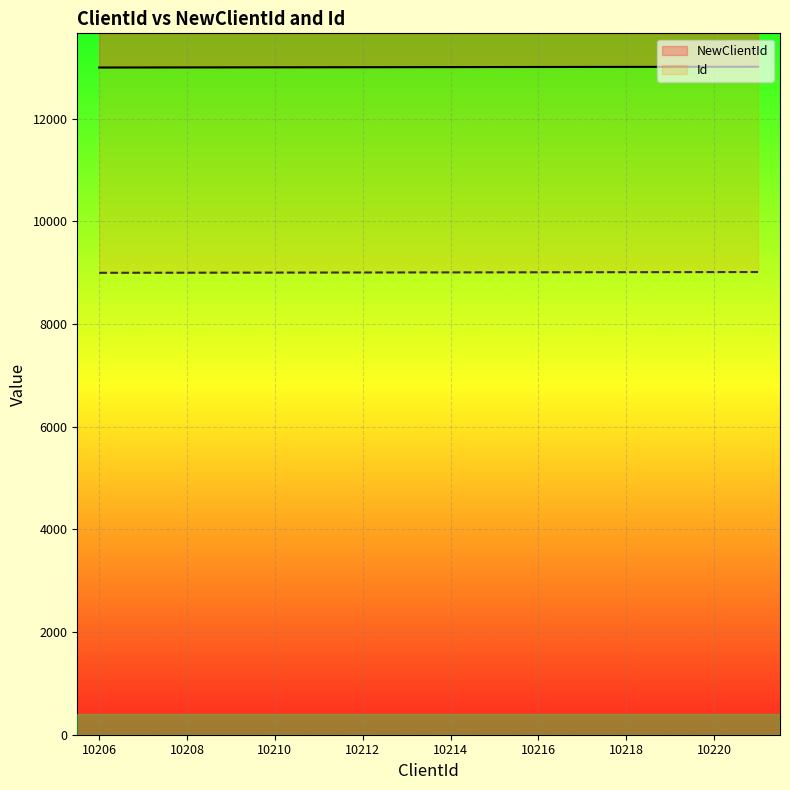

How many data points does each series have?

16